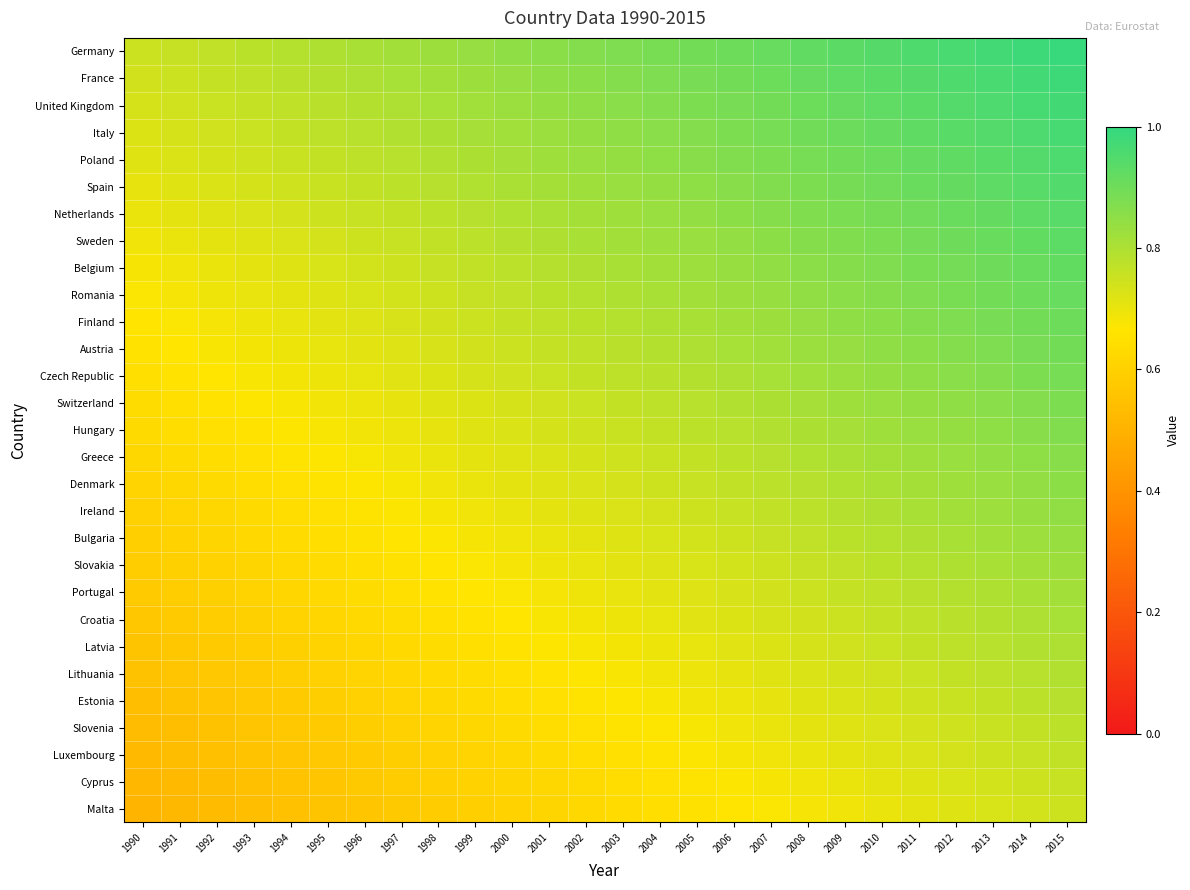

What is the greatest value displayed?

1.0